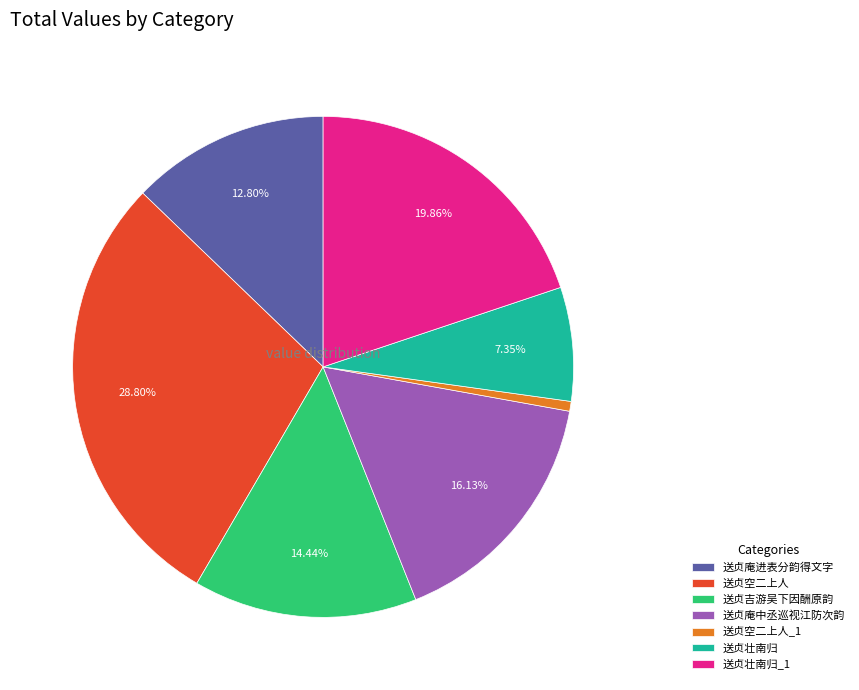

What is the largest slice in the pie chart?

送贞空二上人